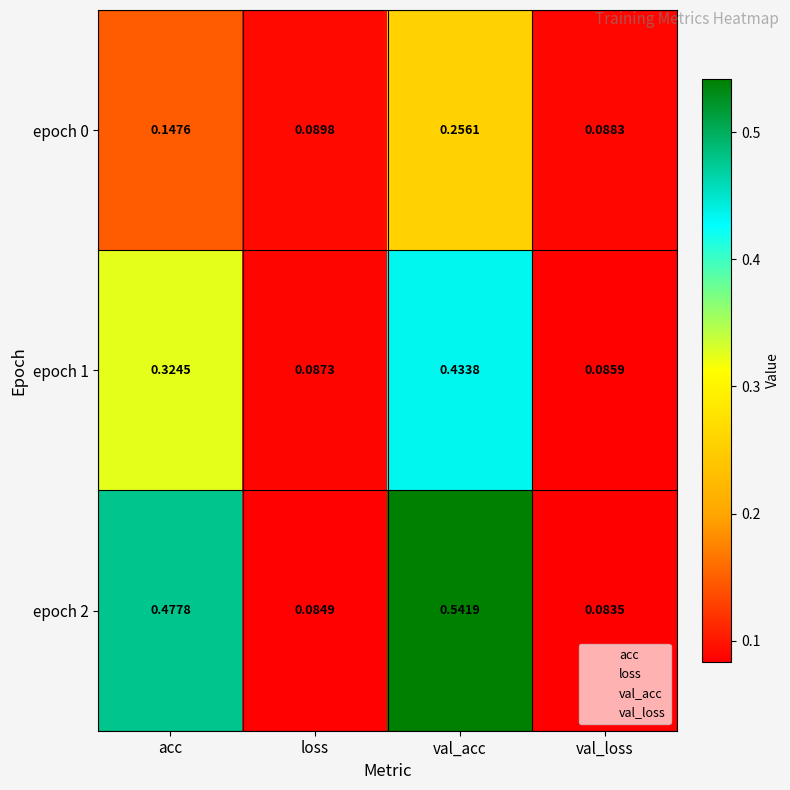

Which series has the widest spread of values?

epoch 2